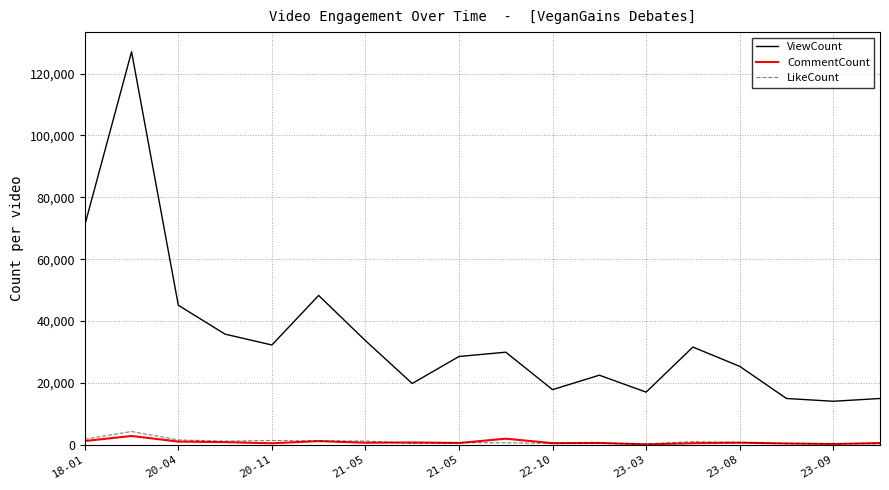

True or false: ViewCount and LikeCount intersect in this chart.

False